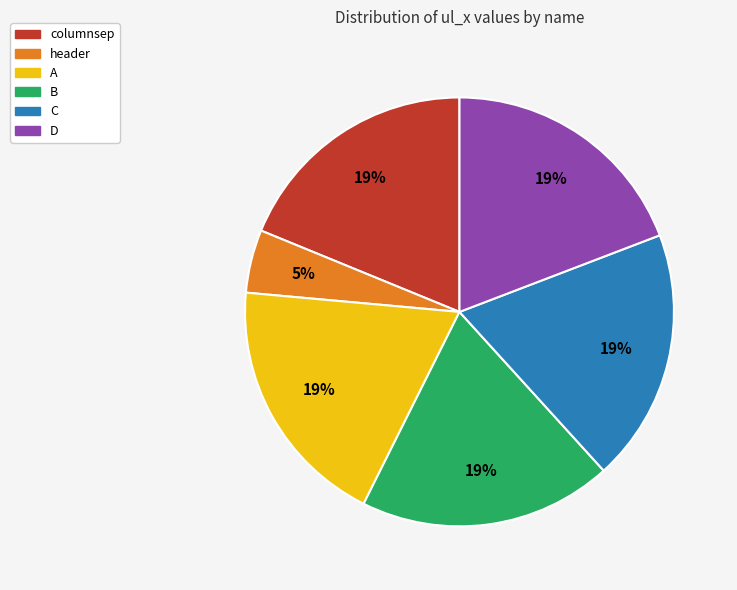

Which has a higher value, header or B?

B